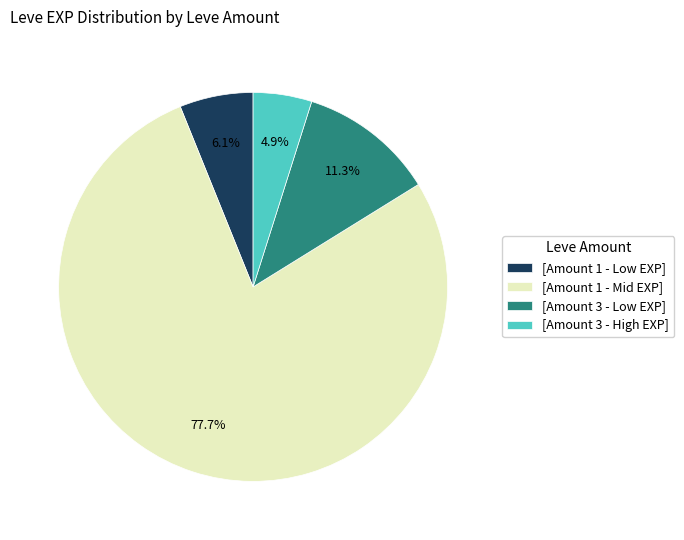

Which category has the smallest portion of the pie?

[Amount 3 - High EXP]